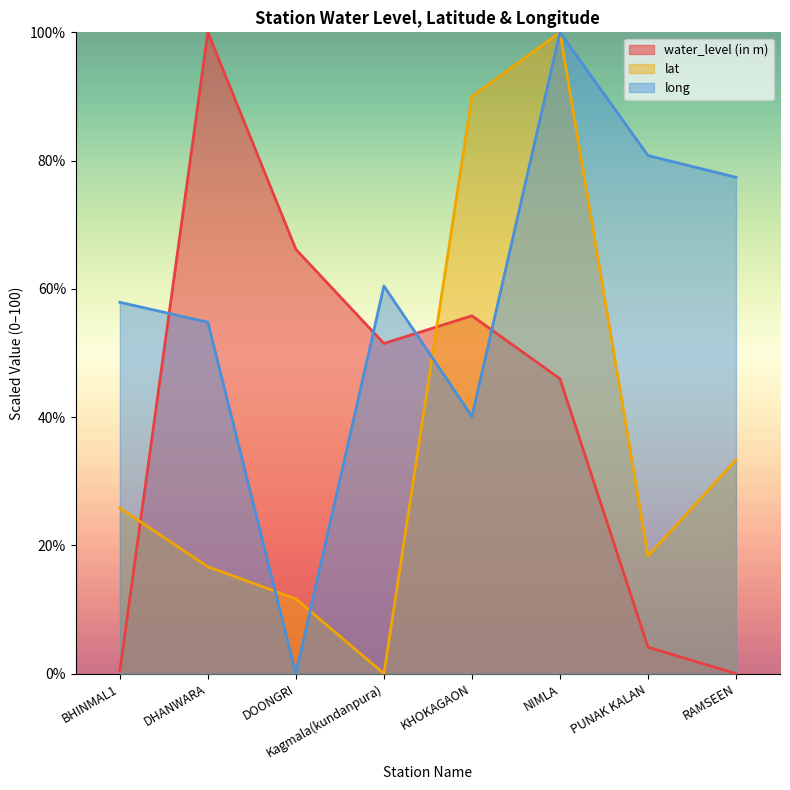

Between which two adjacent categories do water_level (in m) and lat first intersect?

BHINMAL1 and DHANWARA